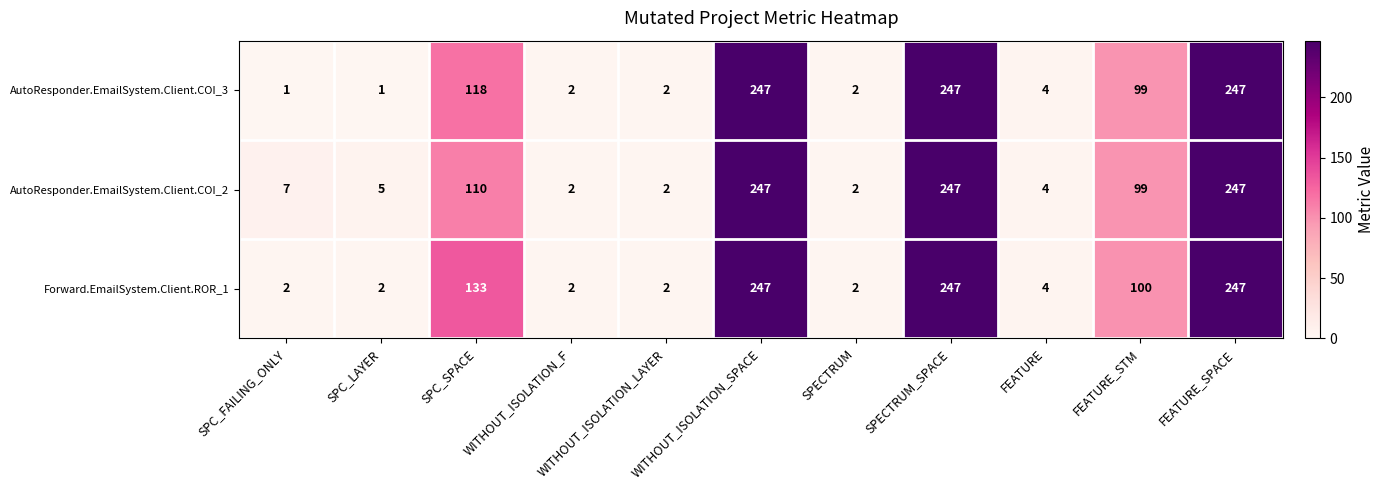

The value of AutoResponder.EmailSystem.Client.COI_3 at SPECTRUM is 2. True or false?

True